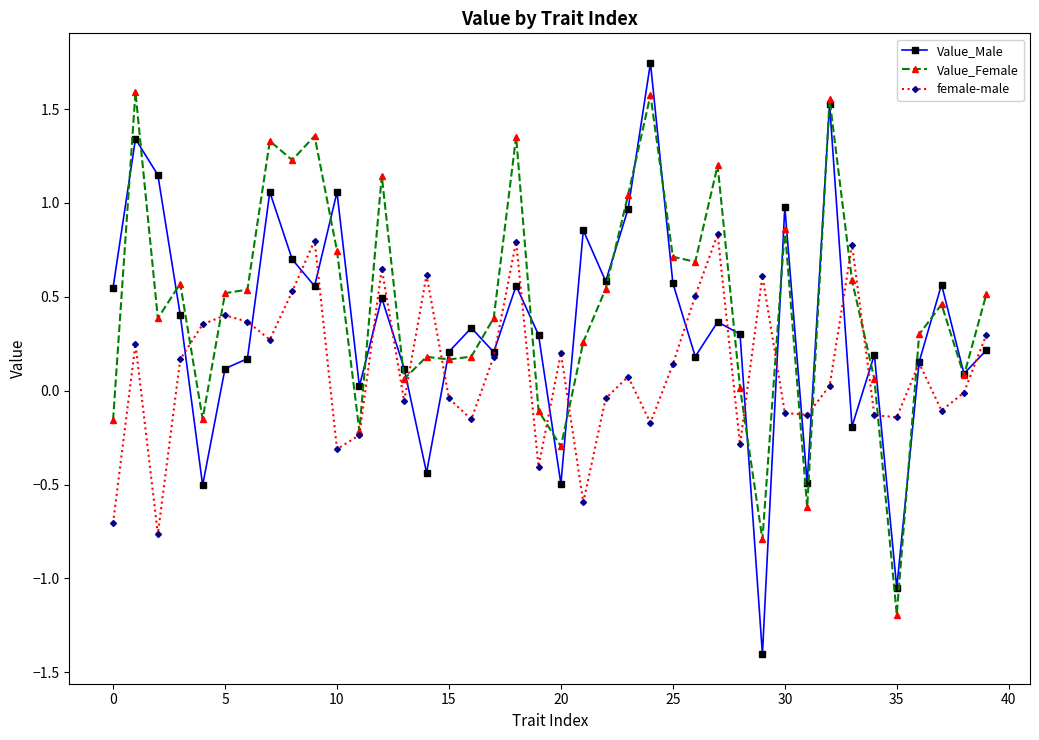

Rank the series by their average value, from lowest to highest.

female-male, Value_Male, Value_Female